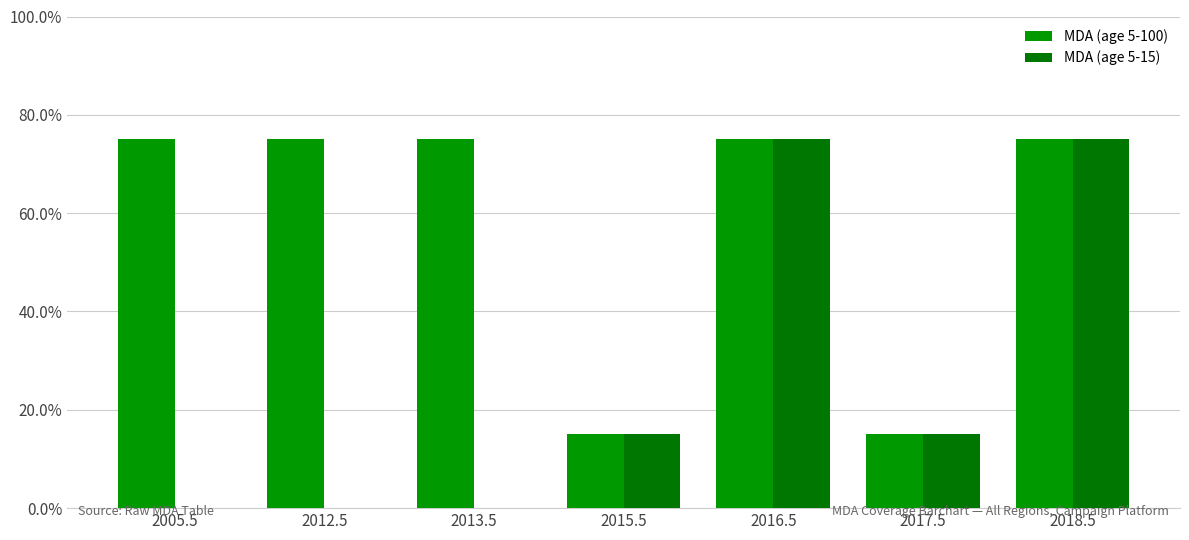

Which category has the lowest value in the MDA (age 5-100) series?

2015.5